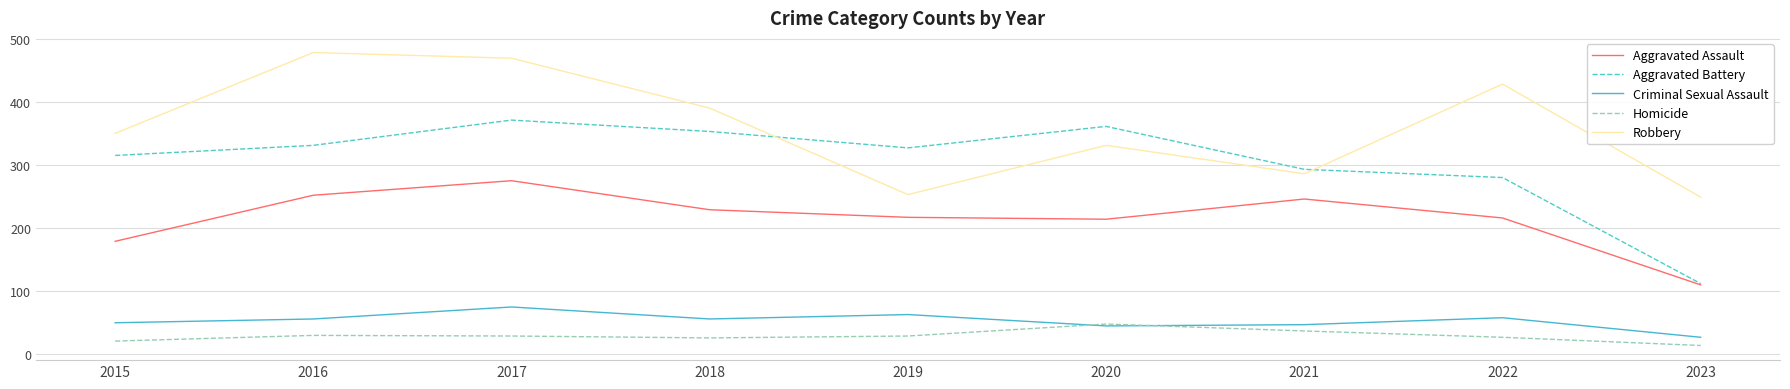

Is it true that Aggravated Assault equals 110 at 2023?

True